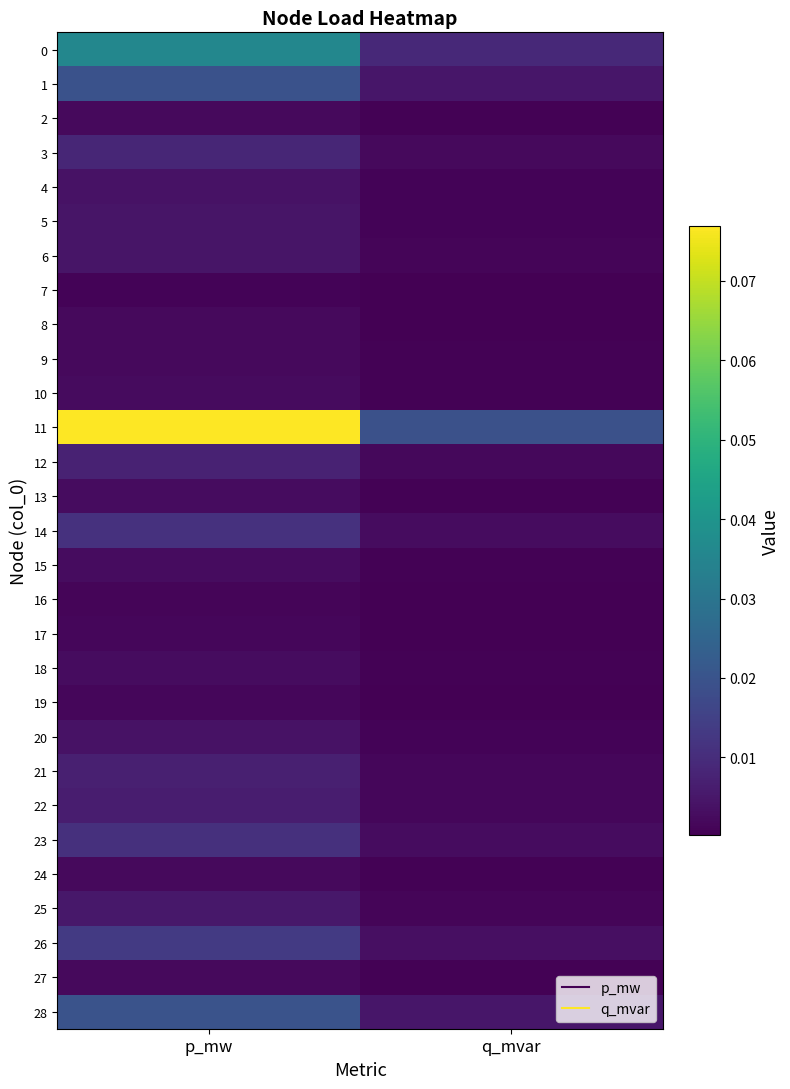

At which category does the chart reach its peak across all series?

p_mw